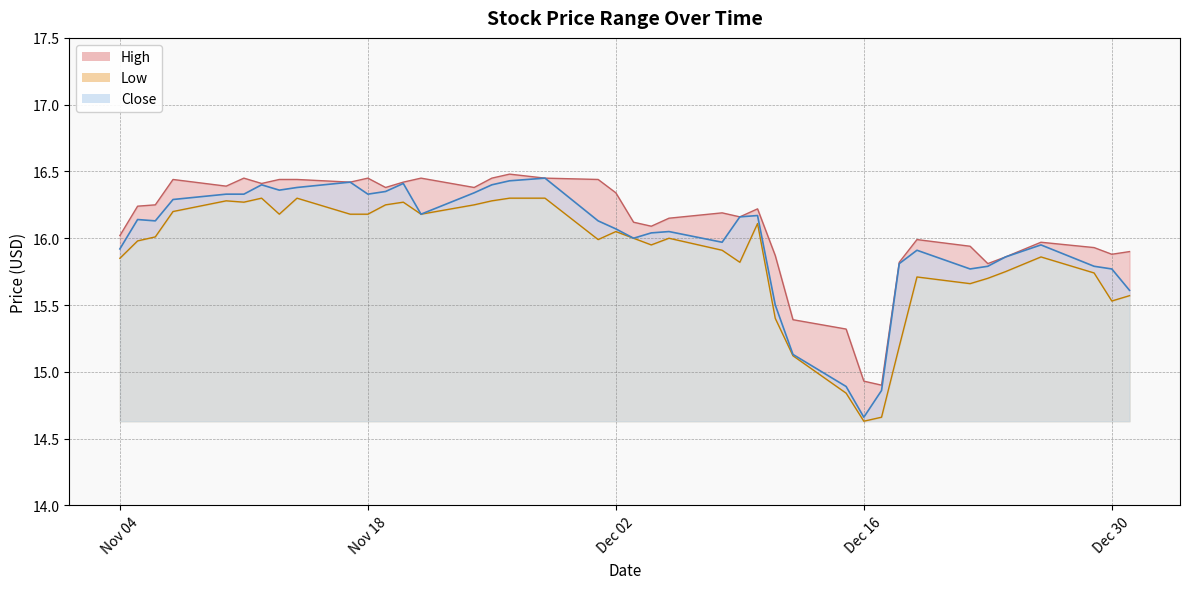

True or false: Low and High cross at least once.

False